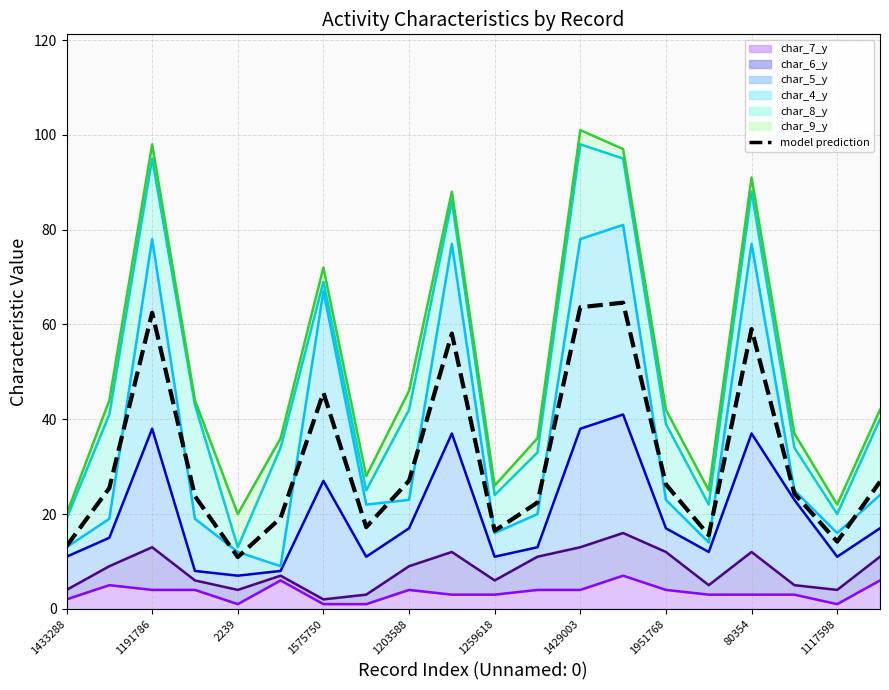

Count the number of values greater than 25.

10